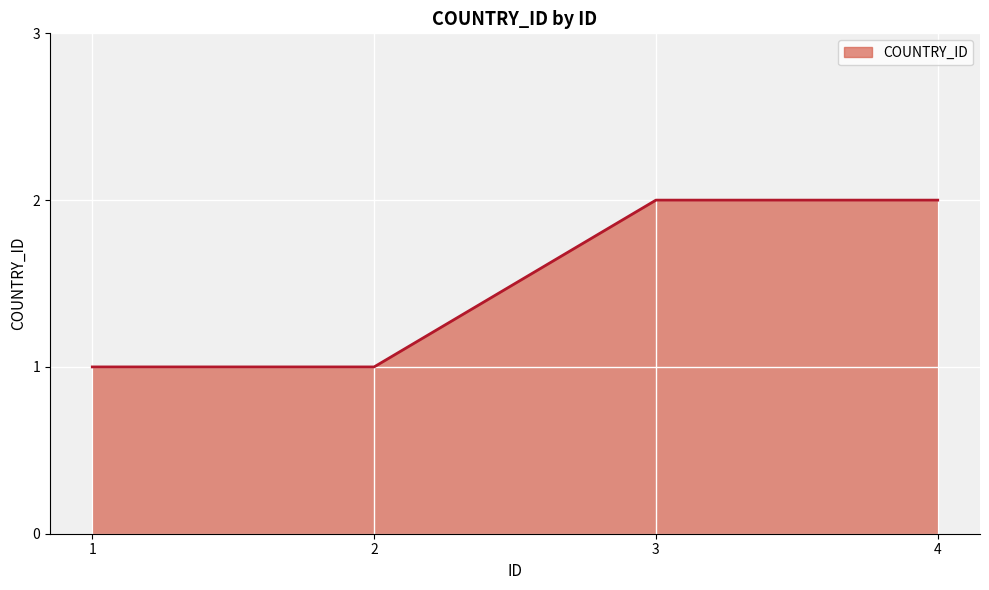

The chart shows a value of 1 at 2. True or false?

True